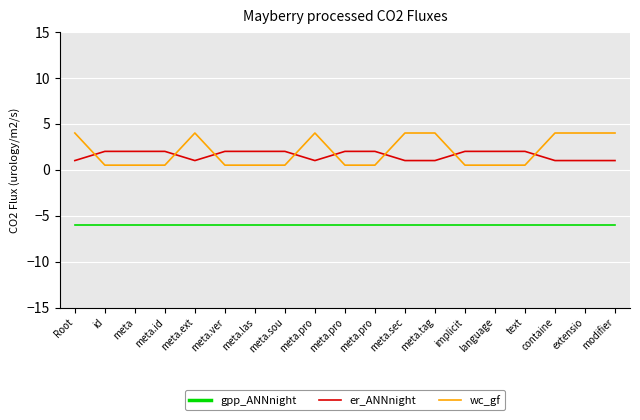

True or false: gpp_ANNnight and er_ANNnight intersect in this chart.

False